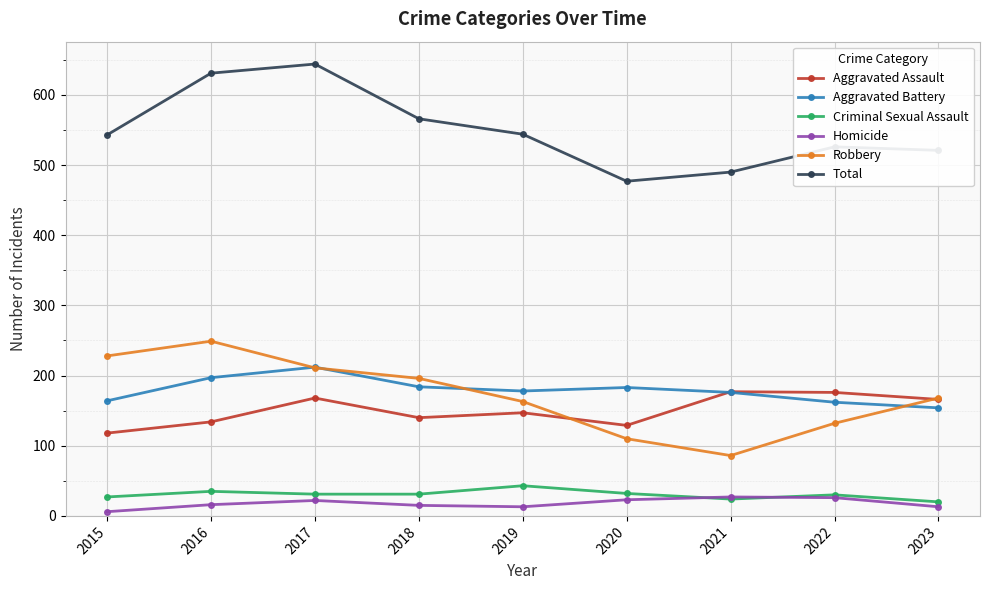

True or false: Robbery and Homicide intersect in this chart.

False